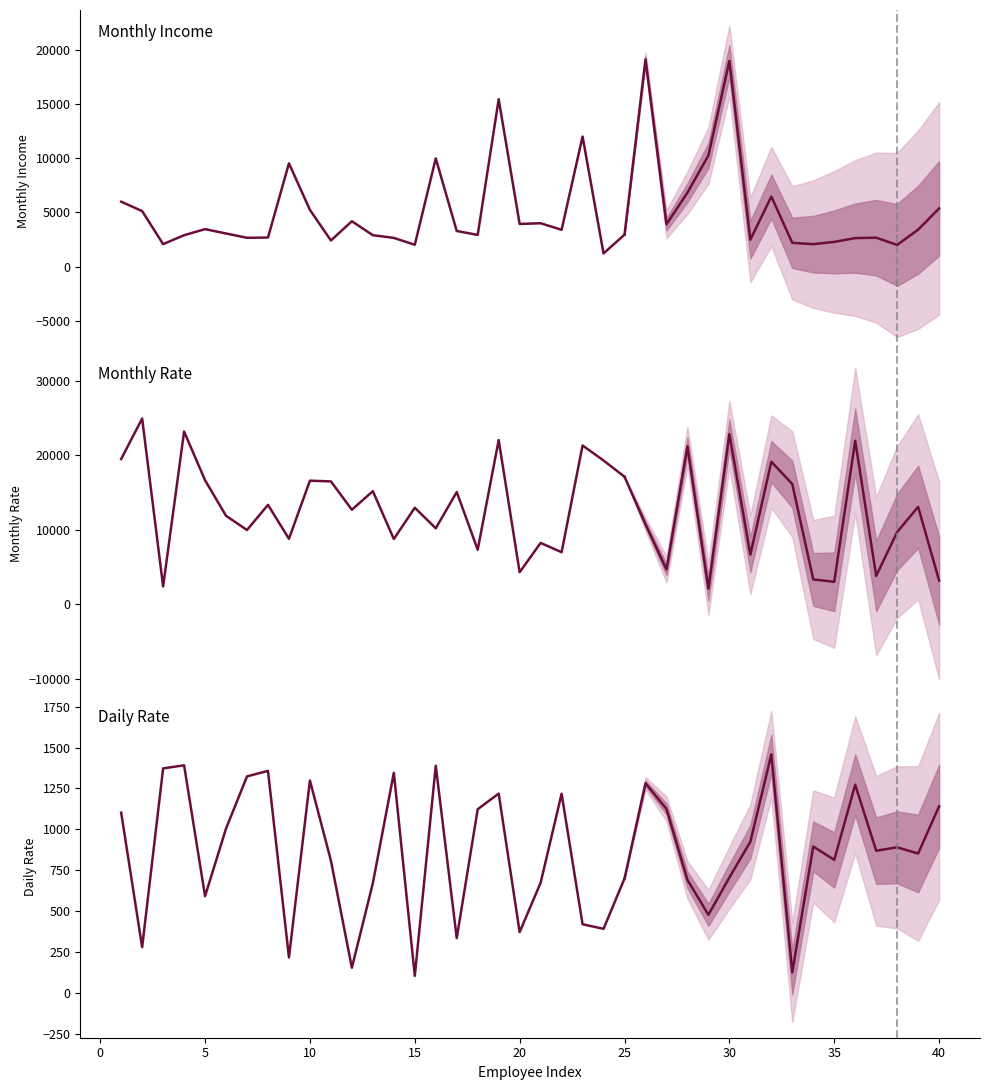

Rank the series at 19 from highest to lowest value.

MonthlyRate, MonthlyIncome, DailyRate